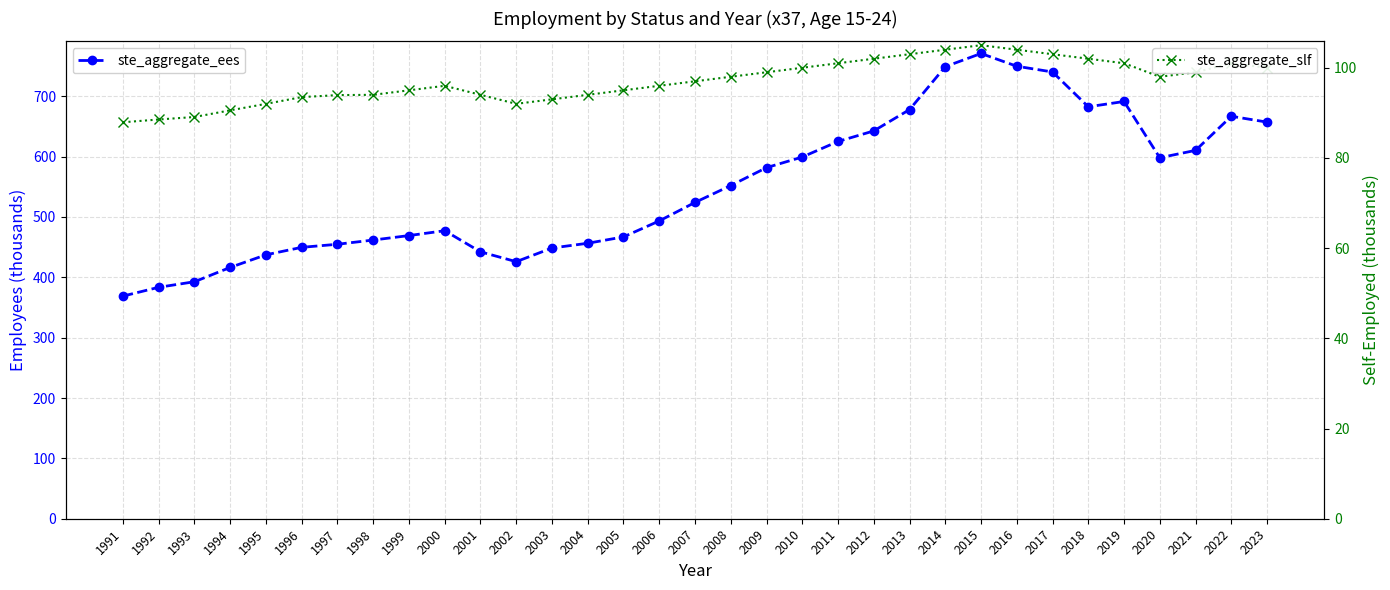

Where is ste_aggregate_slf nearest to the value 96?

2000